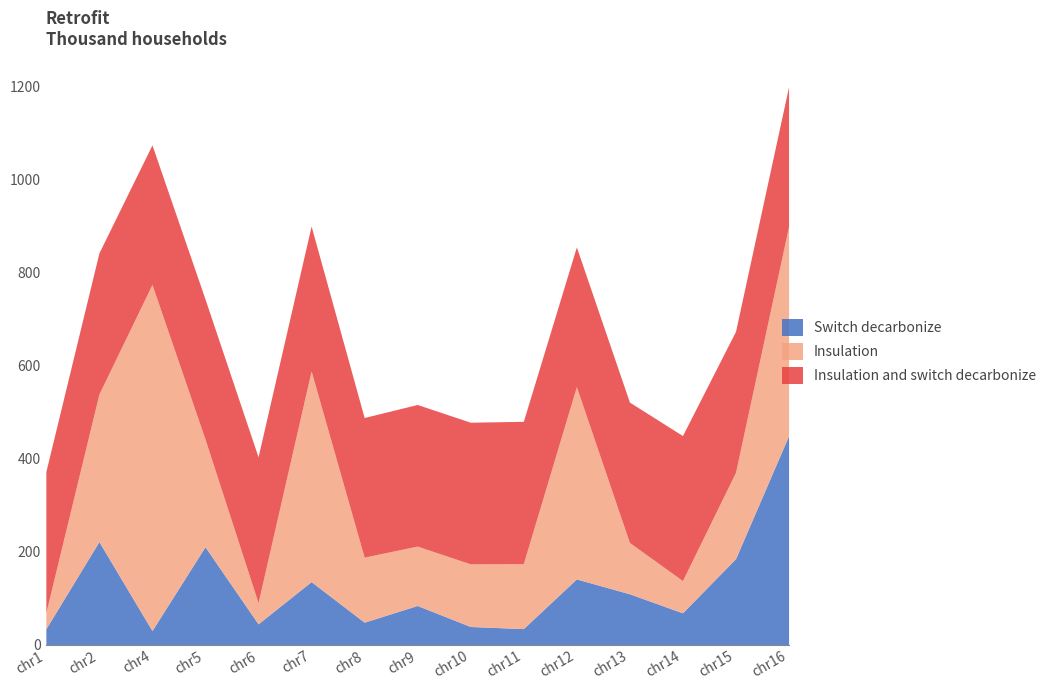

What are all the series names shown in the legend?

Switch decarbonize, Insulation, Insulation and switch decarbonize